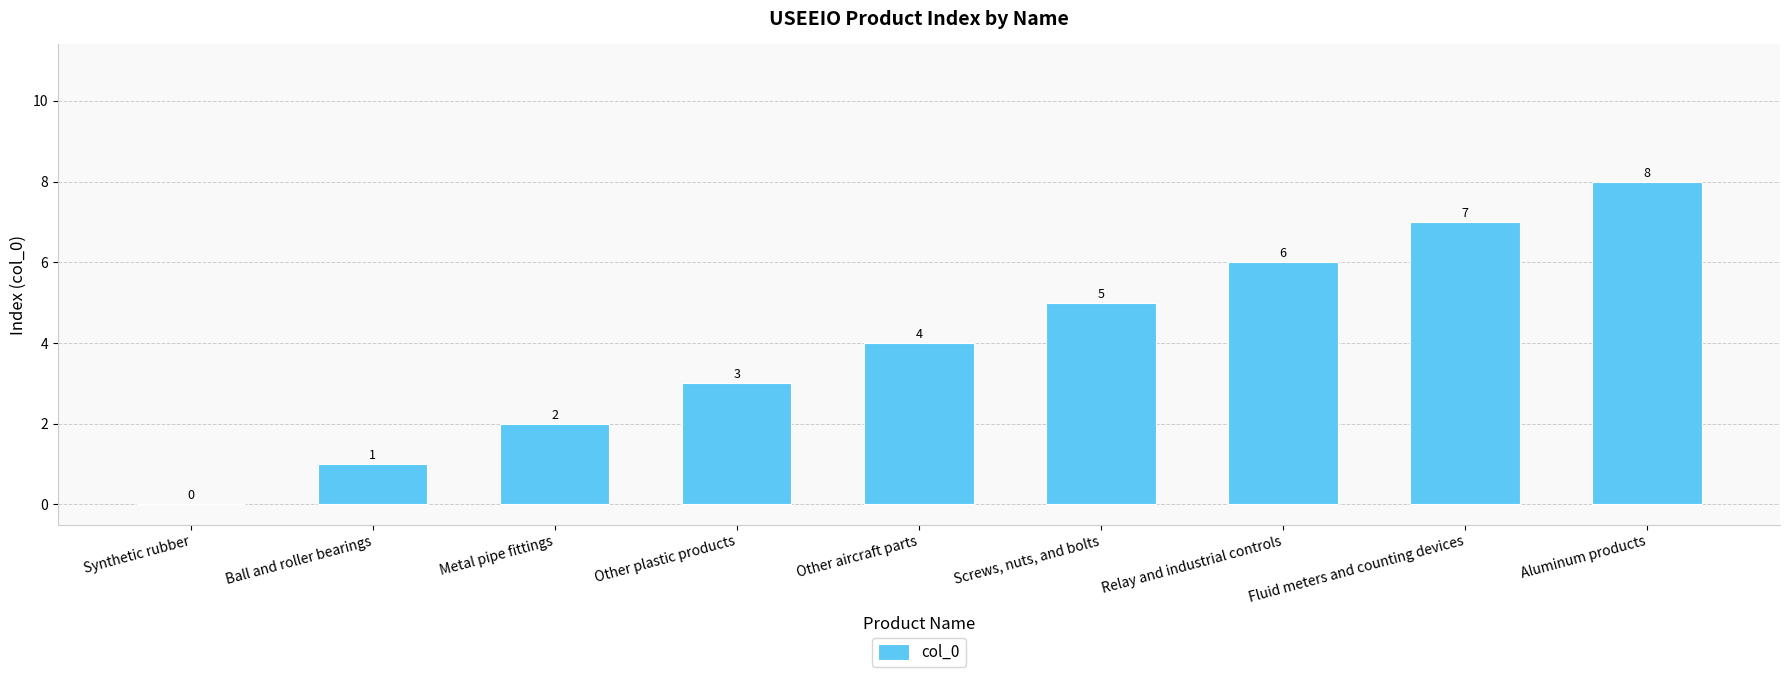

The value at Metal pipe fittings is 3. True or false?

False